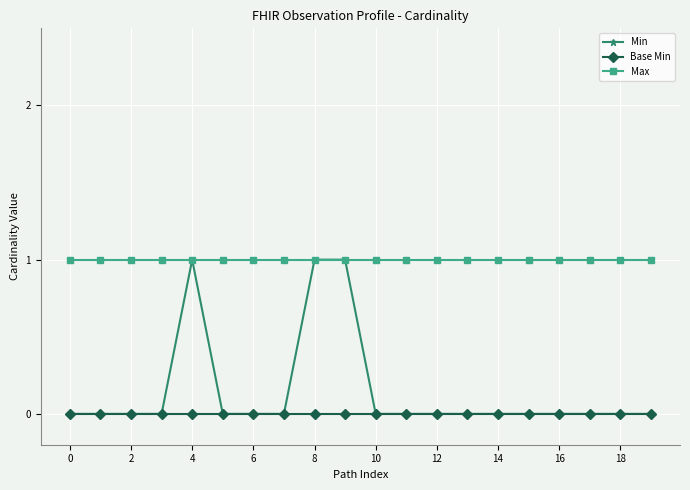

Count the number of data series in this chart.

3